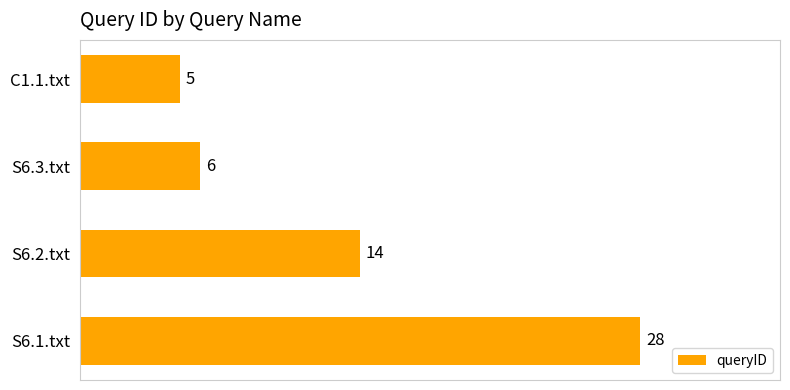

How many values are below 14?

2